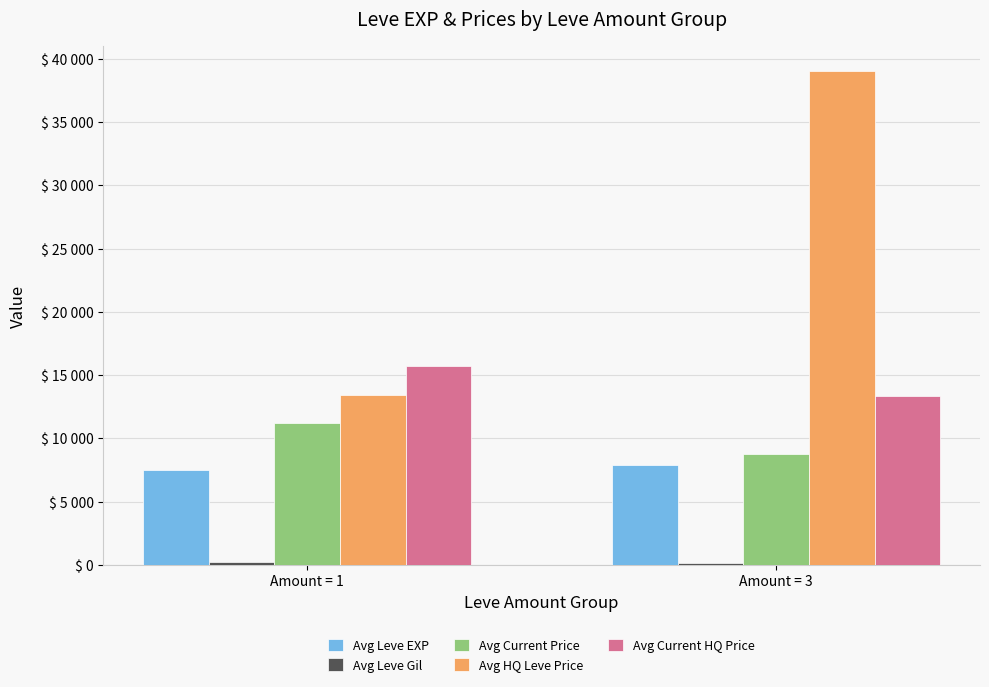

Are the bars horizontal?

No